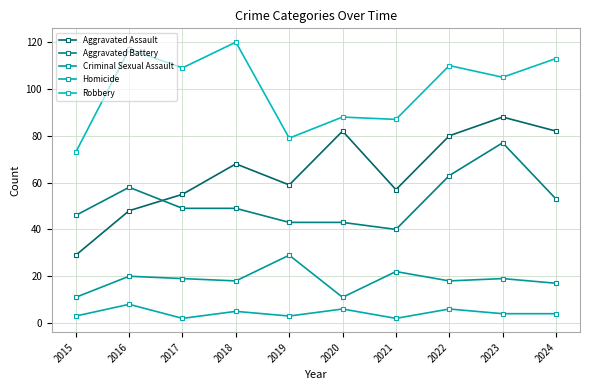

How many data points does each series have?

10